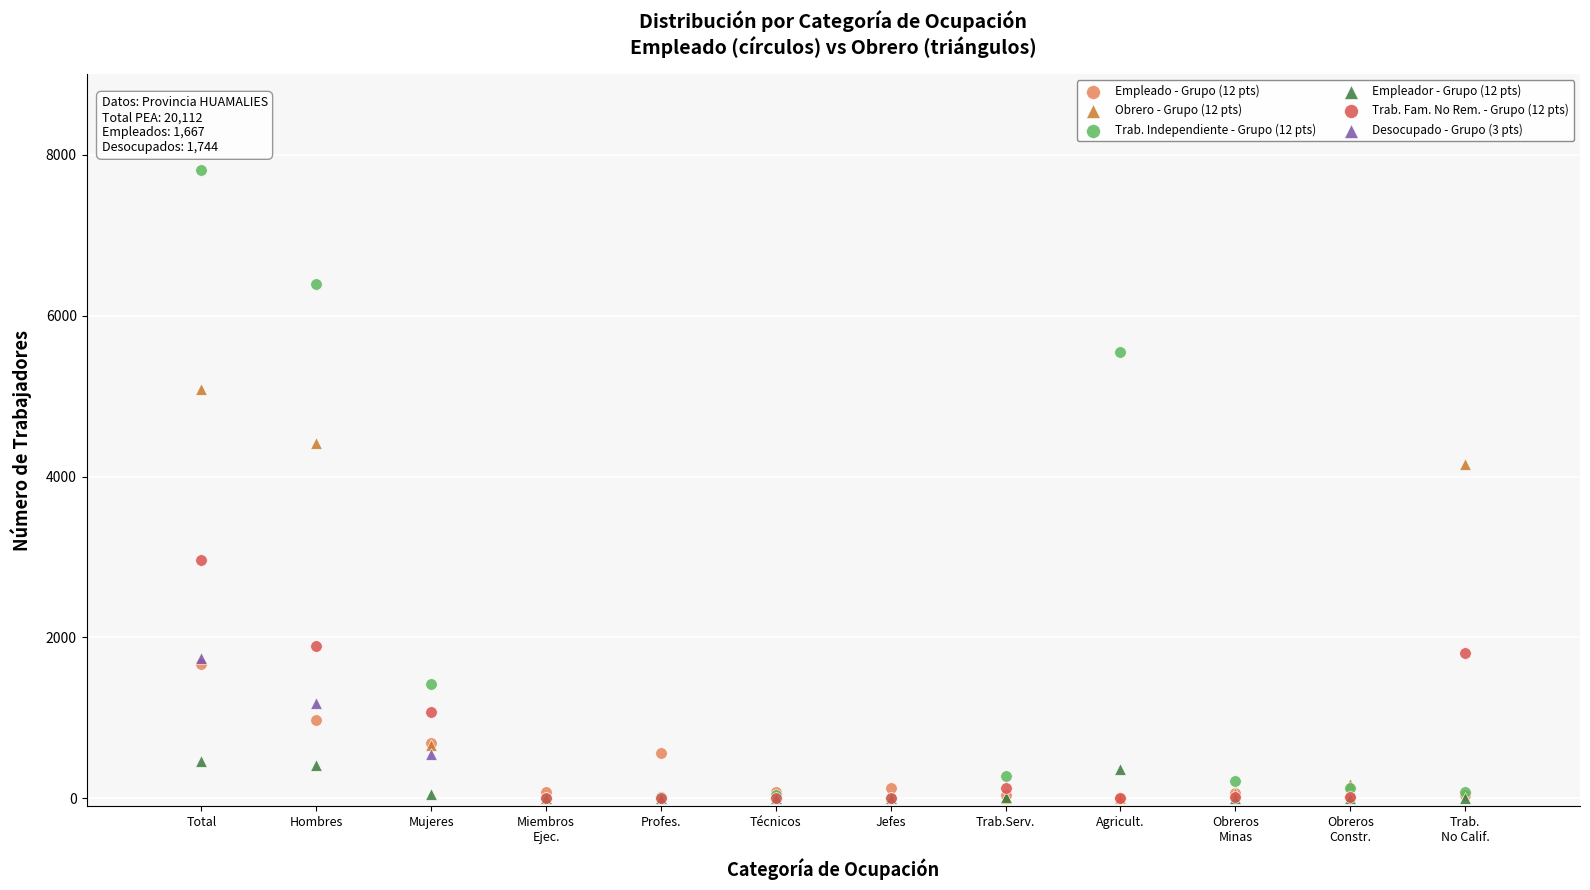

Which series has the widest spread of Y values?

Trab. Independiente - Grupo (12 pts)